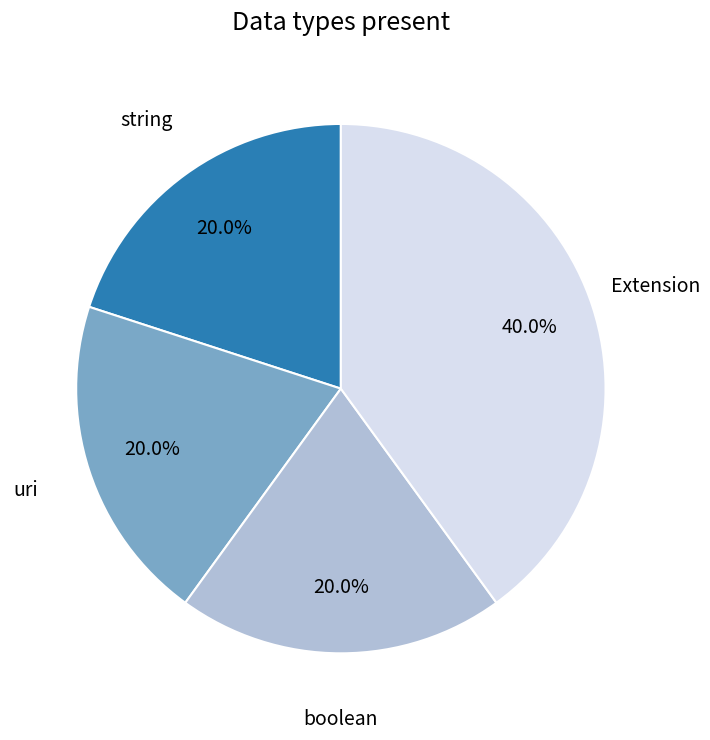

Approximately how many times larger is the value at Extension compared to uri?

2.0